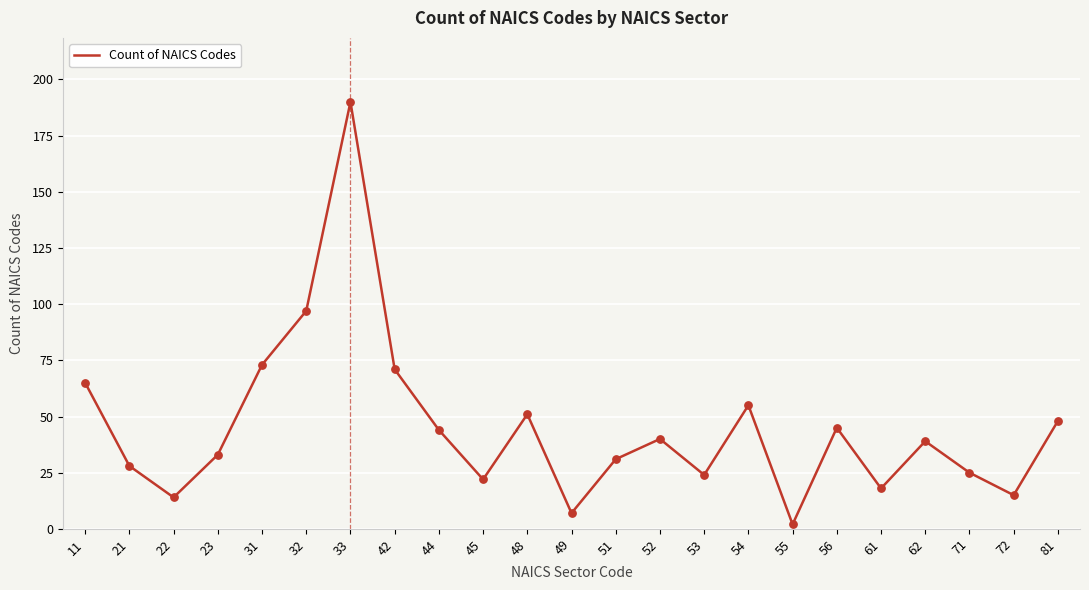

Between 56 and 23, which is larger?

56